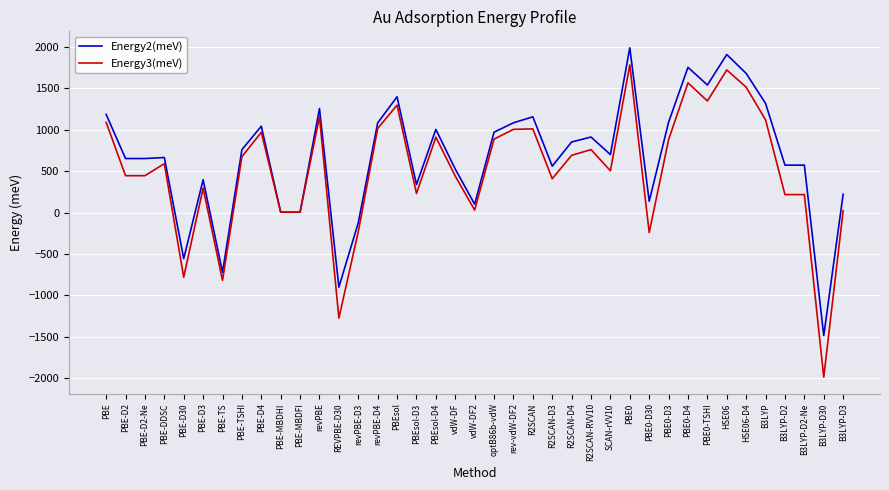

What is the spread (max minus min) of values at PBE0-D4?

187.3